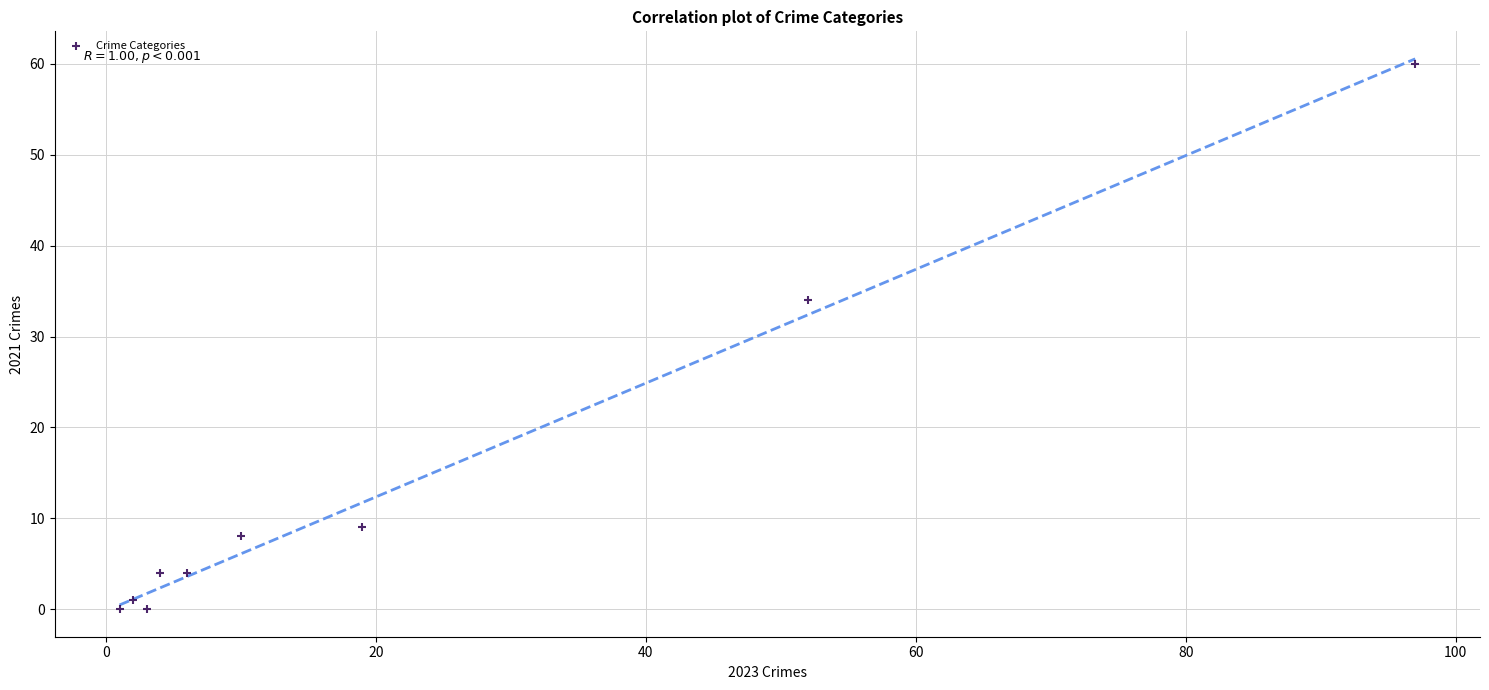

What is the range of Y values (max minus min)?

60